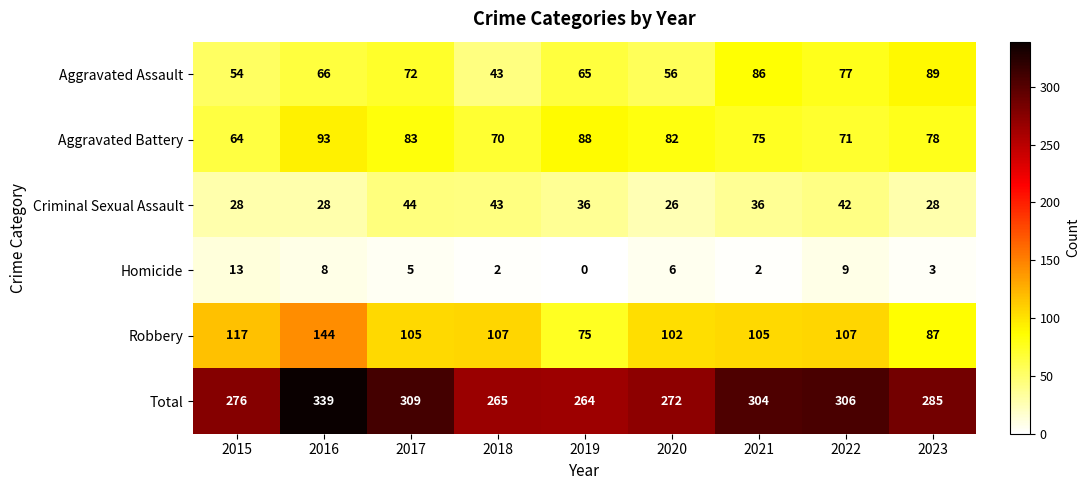

What is the sum of the Aggravated Battery values at 2019 and 2017?

171